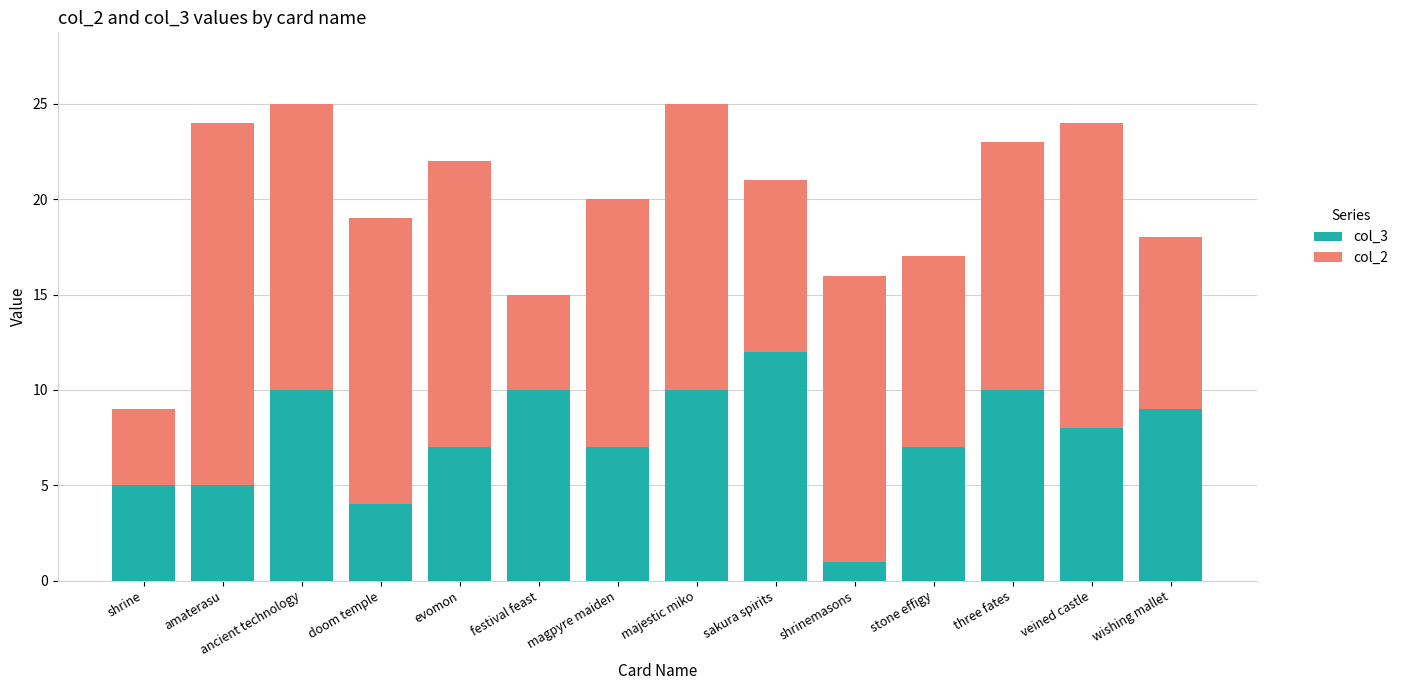

What is the total value across all series at amaterasu?

24